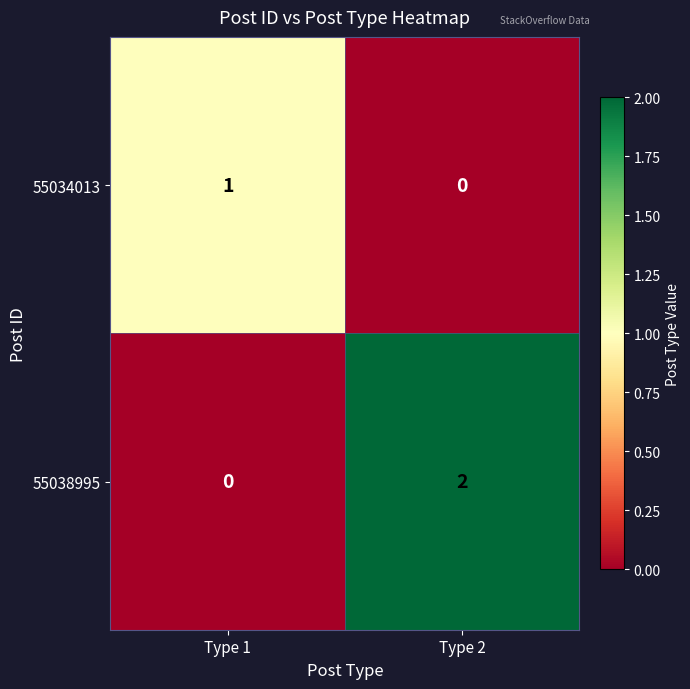

True or false: 55034013 has a value of 1 at Type 1.

True